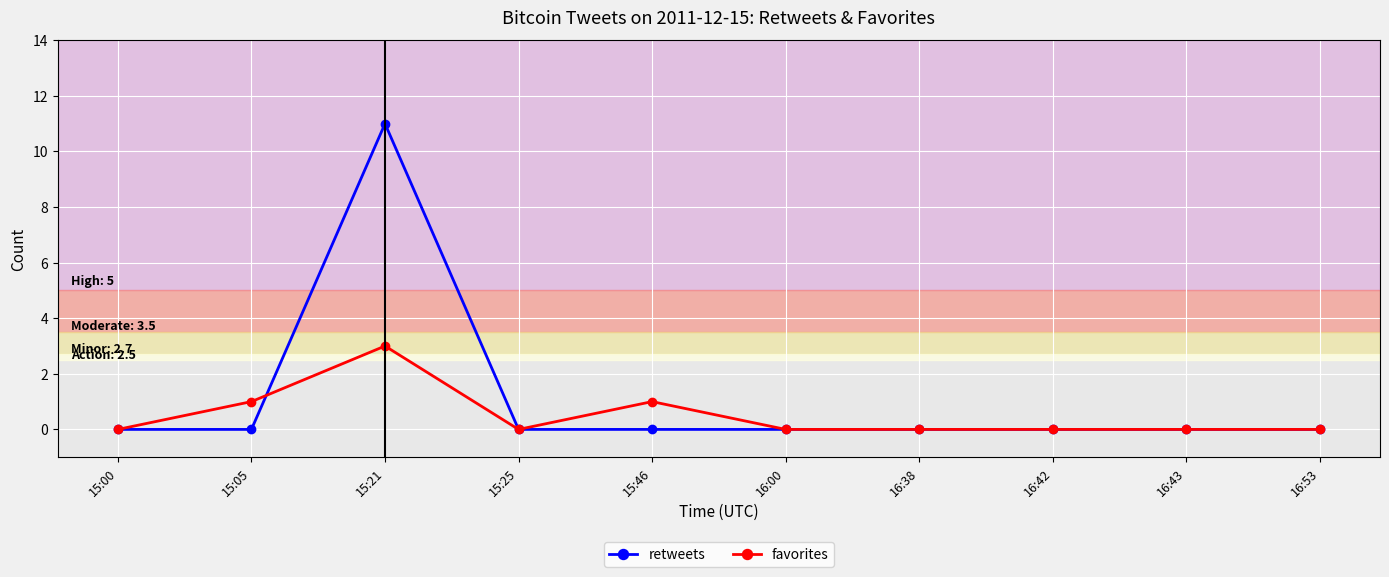

Read the retweets value at 15:21.

11